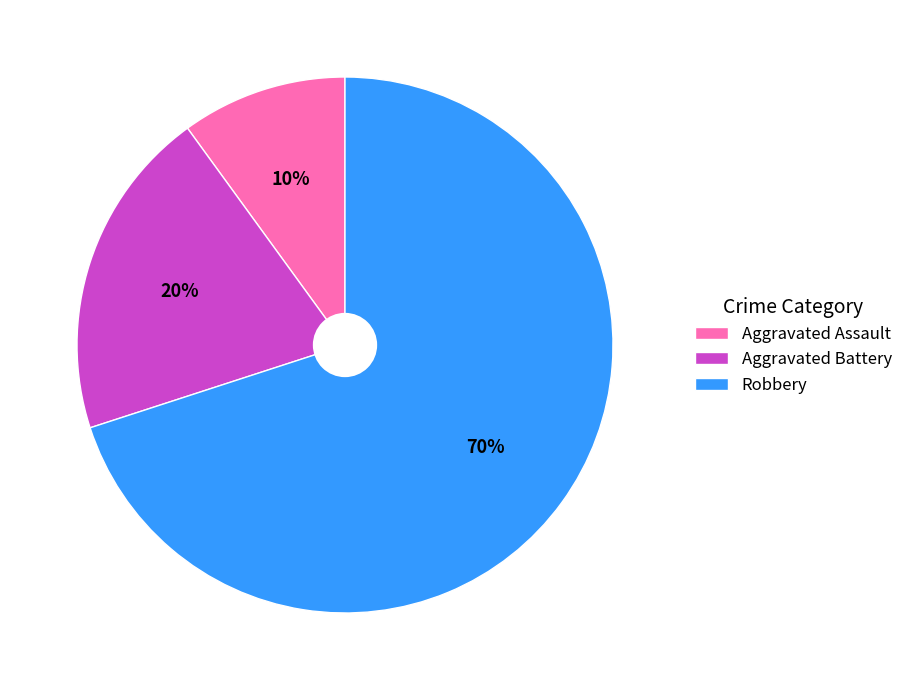

What percentage is the Aggravated Assault slice, to the nearest percent?

10%